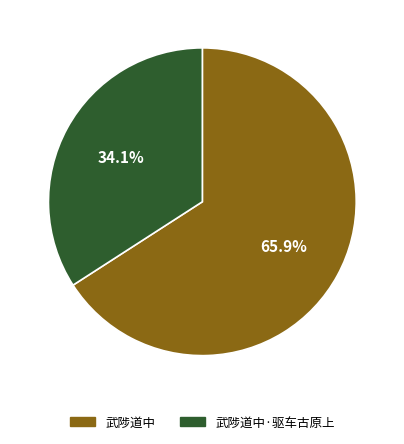

To the nearest percent, what is the difference between the largest and smallest slice percentages?

32%